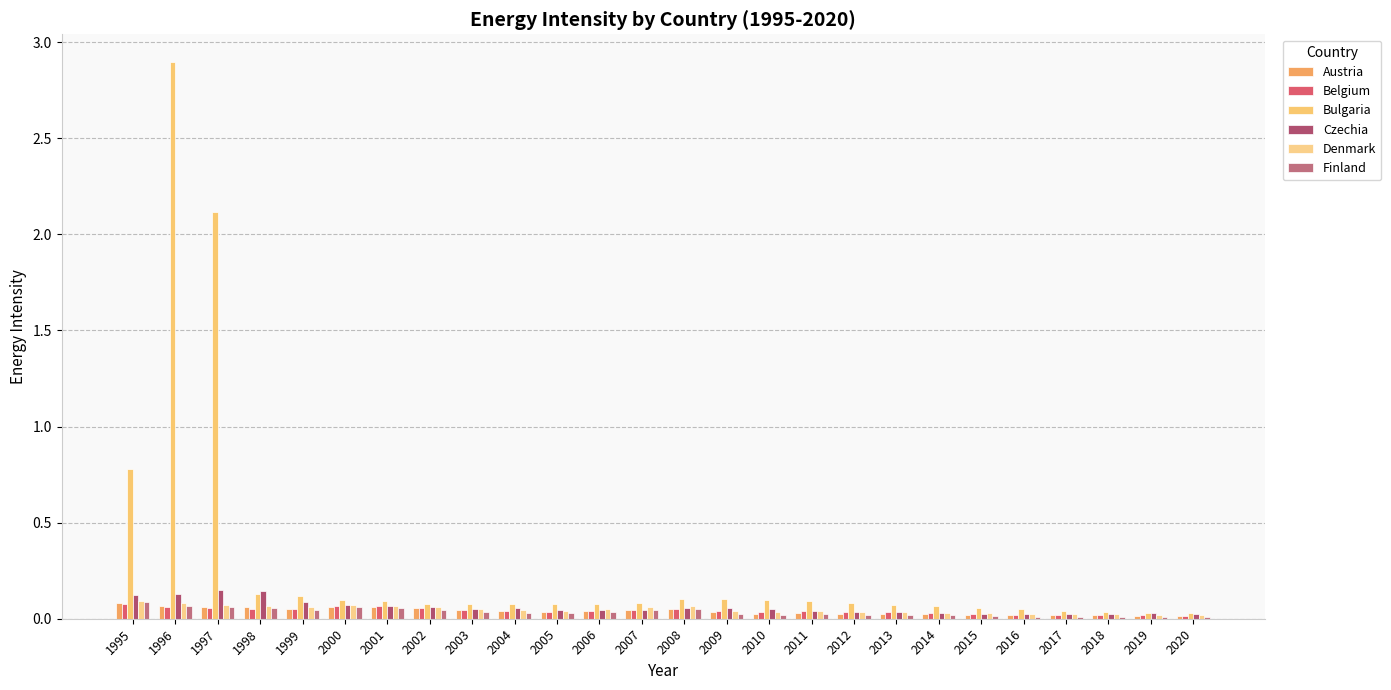

How many groups of bars are there?

26